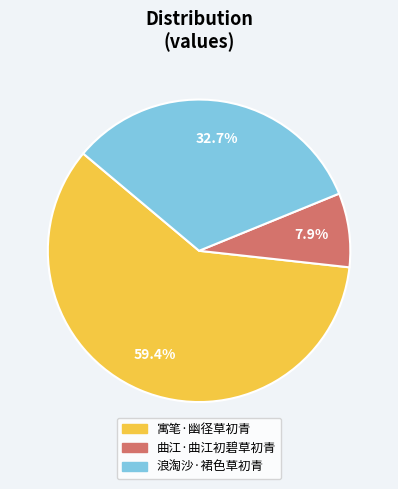

Rank the categories by value from highest to lowest.

寓笔·幽径草初青, 浪淘沙·裙色草初青, 曲江·曲江初碧草初青